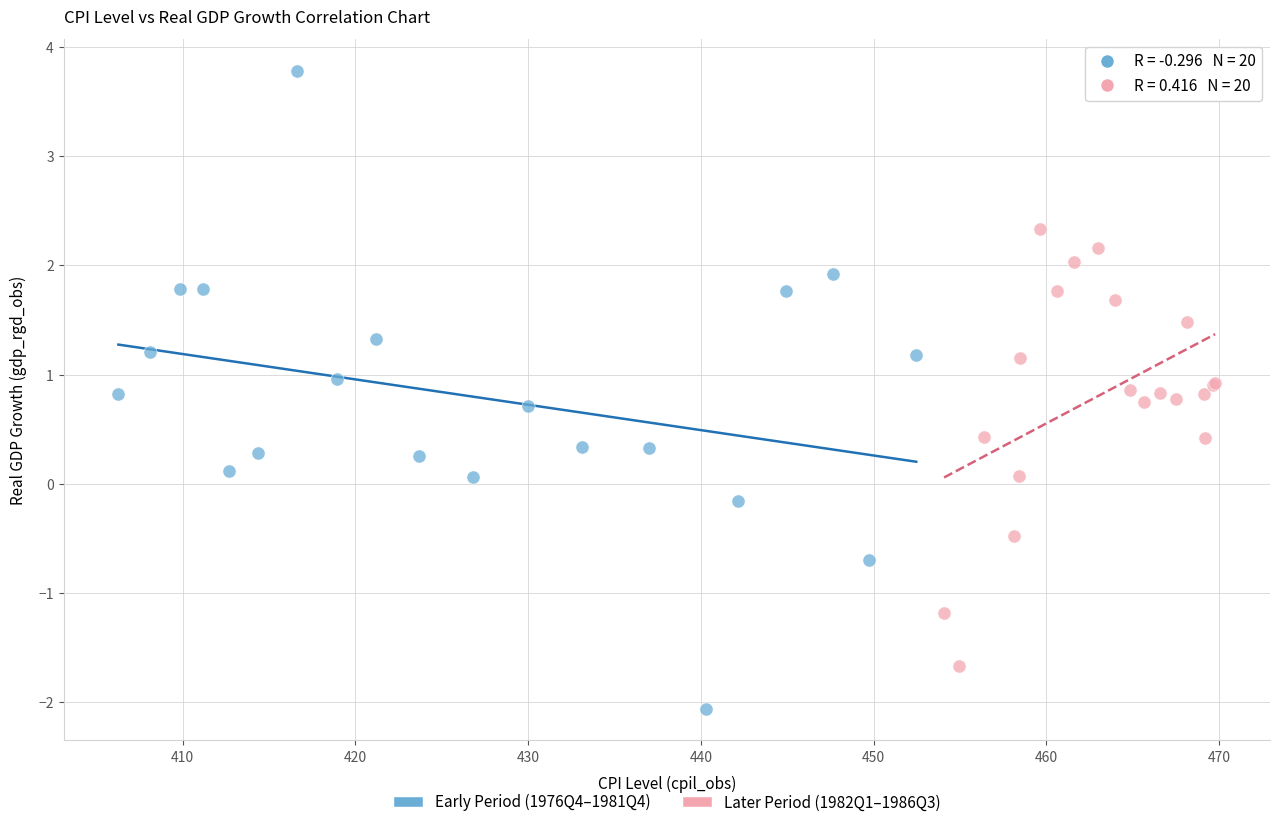

Which series reaches the minimum Y coordinate?

Early Period (1976Q4–1981Q4)